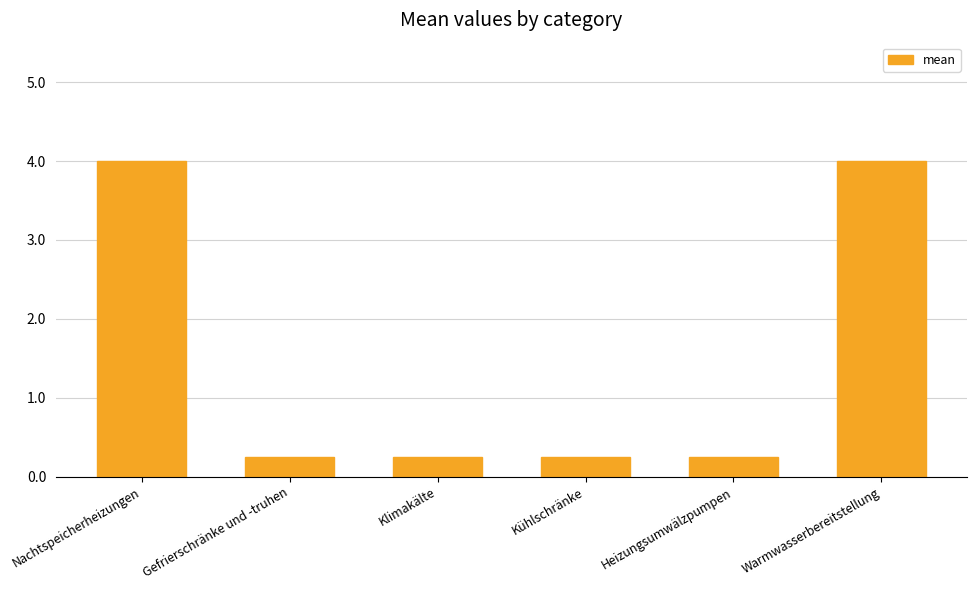

Which has a higher value, Gefrierschränke und -truhen or Nachtspeicherheizungen?

Nachtspeicherheizungen